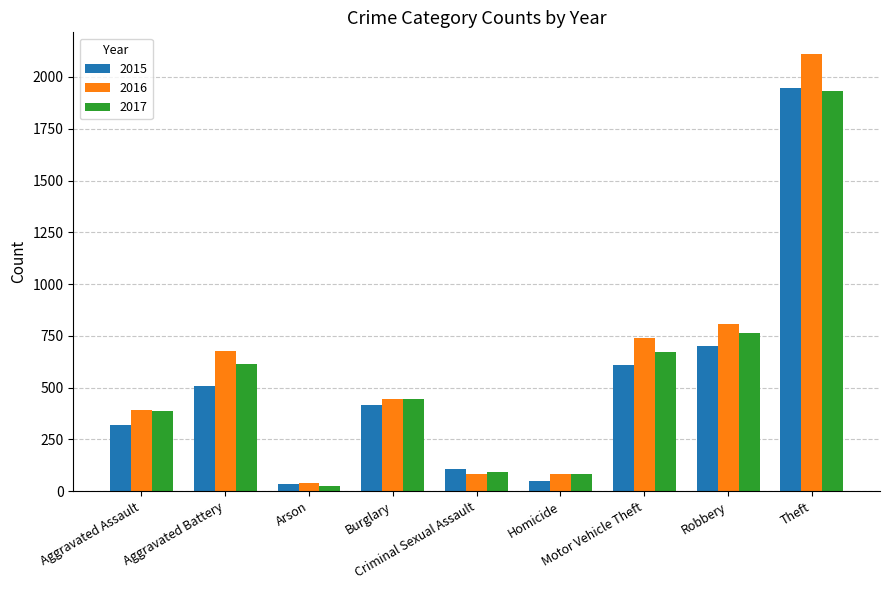

Which series changed the most between Burglary and Robbery?

2016